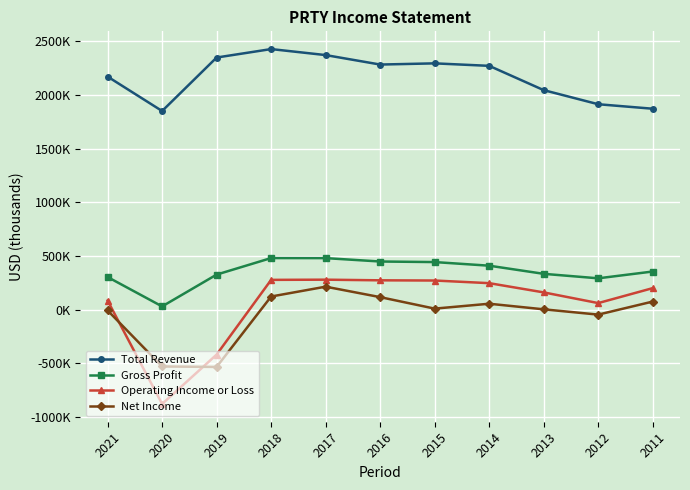

In Gross Profit, how many points are lower than both neighbors (excluding endpoints)?

2